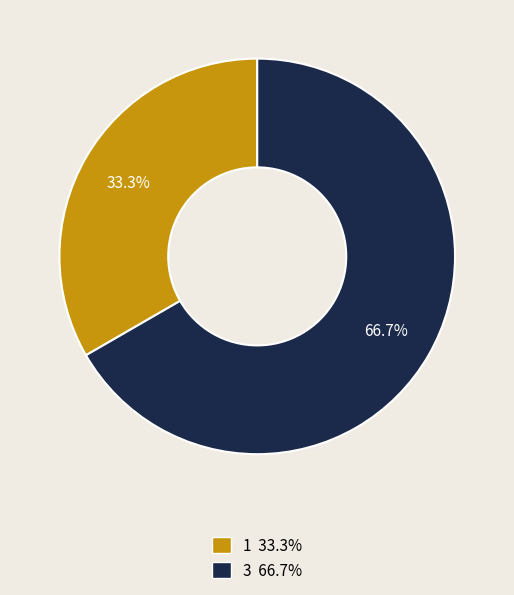

Between 1 and 3, which is larger?

3